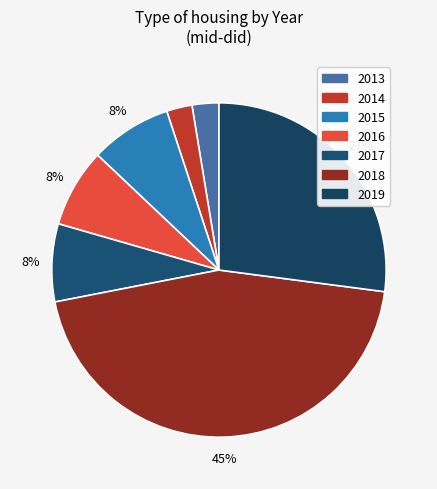

Which has a higher value, 2016 or 2017?

2016